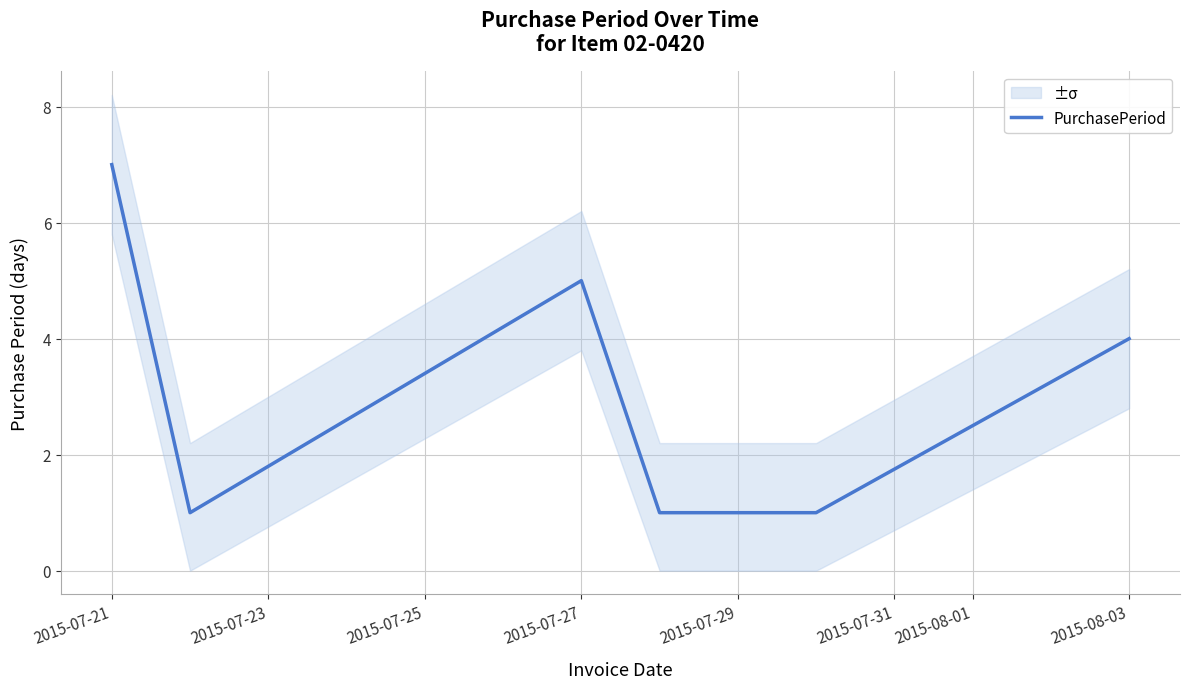

True or false: PurchasePeriod has a value of 4 at 2015-08-03.

True